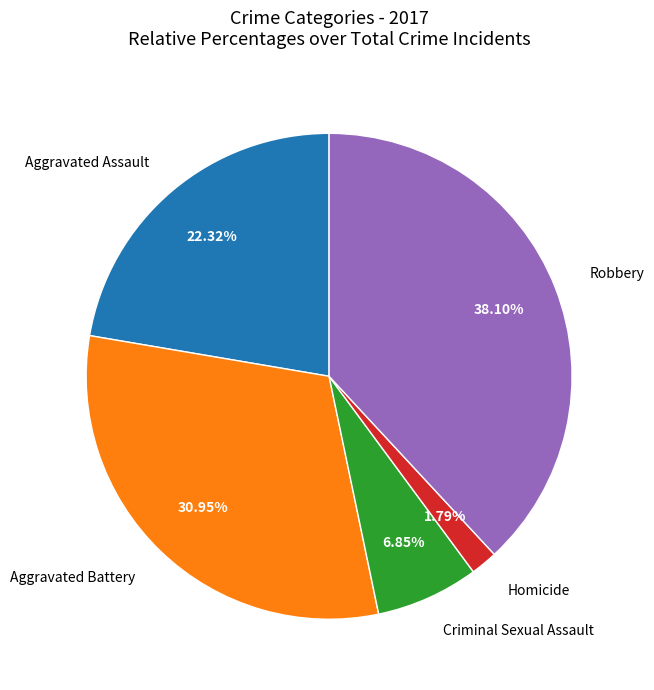

To the nearest percent, what percentage of the pie is Aggravated Assault?

22%